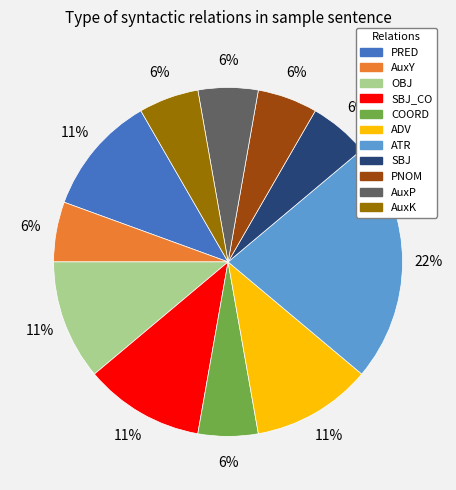

To the nearest percent, what is the average slice percentage?

9%